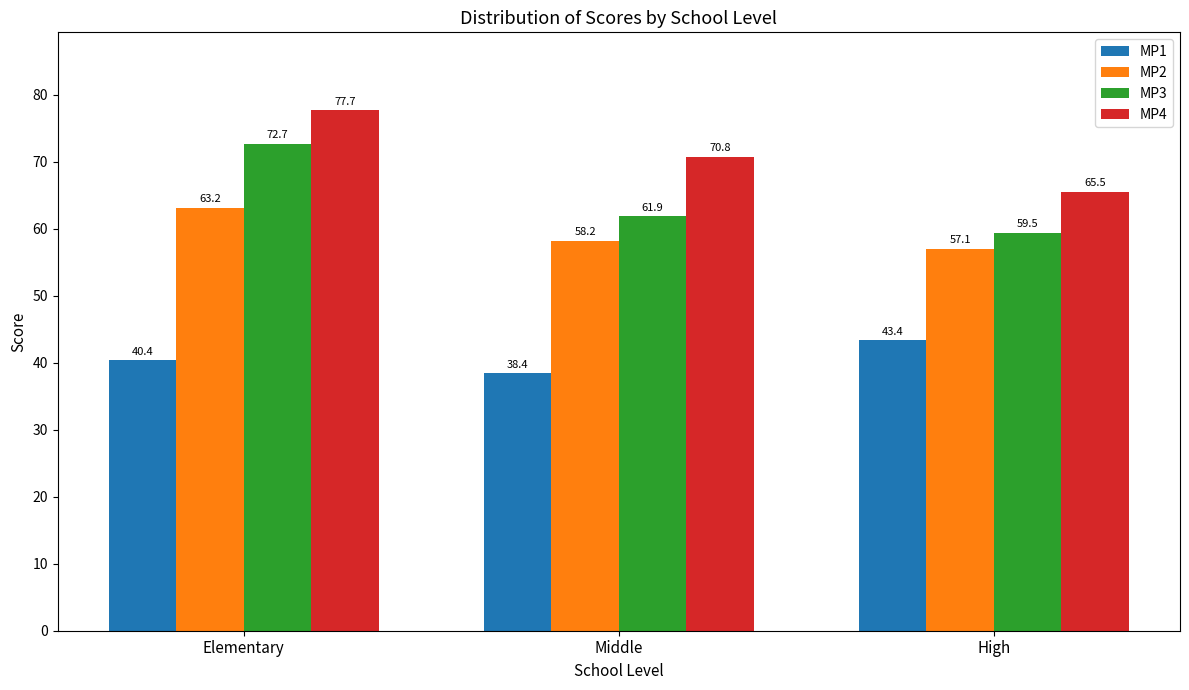

Read the MP2 value at Elementary.

63.2